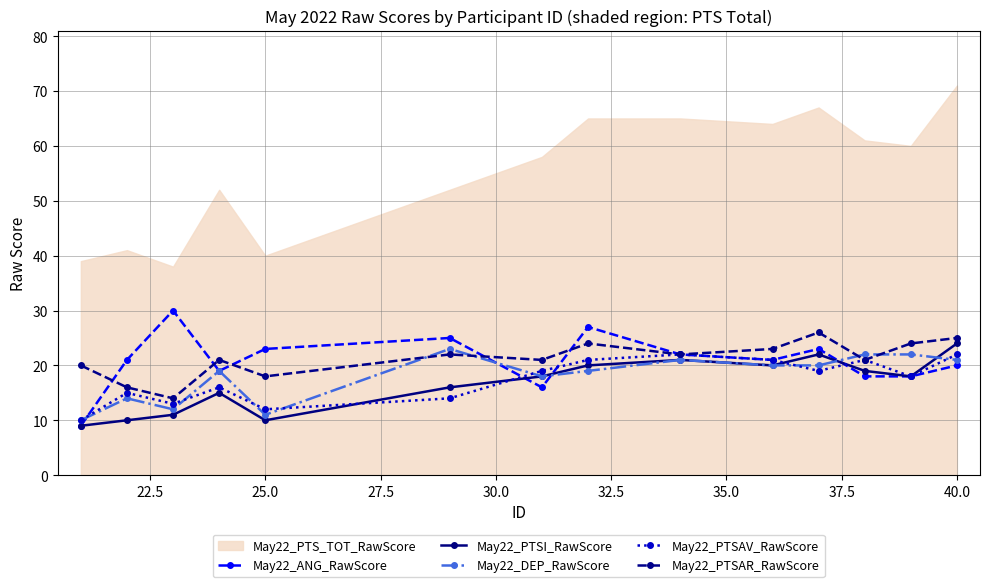

True or false: May22_PTSI_RawScore has a value of 24 at 40.0.

True